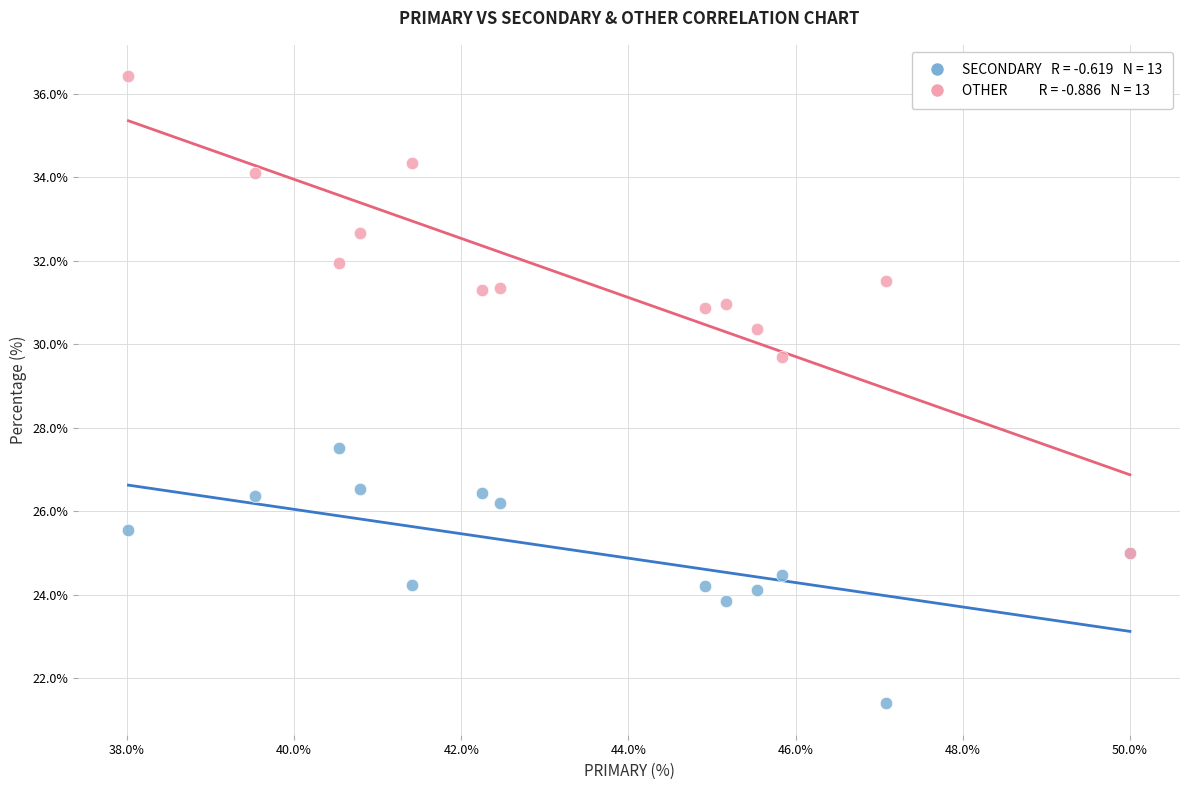

Across all series, what Y value is closest to 28?

27.5